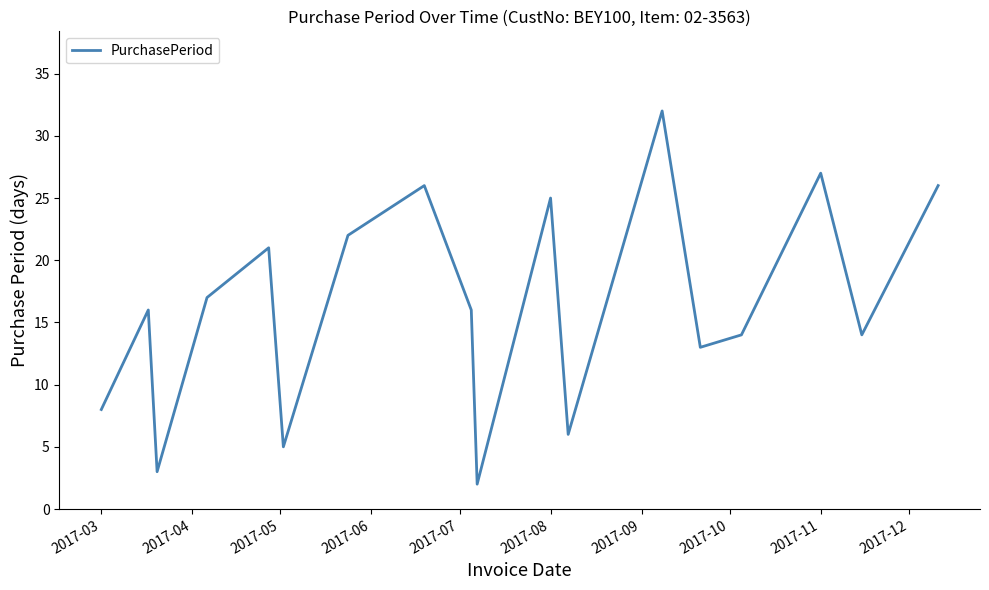

Does the chart display data point markers on the line(s)?

No